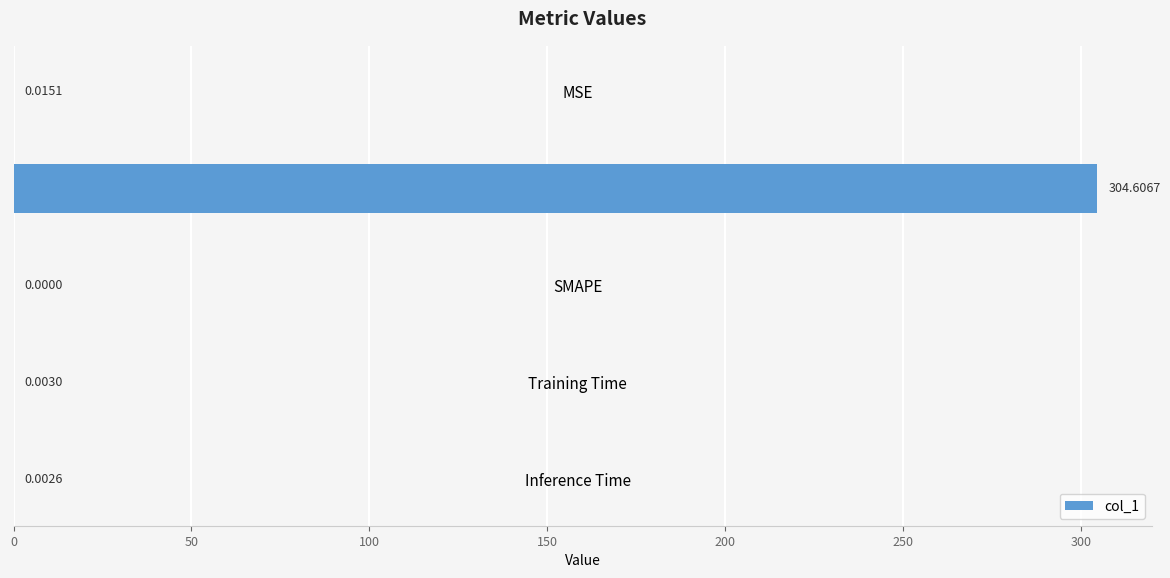

Which category has the highest value across all series?

MAPE